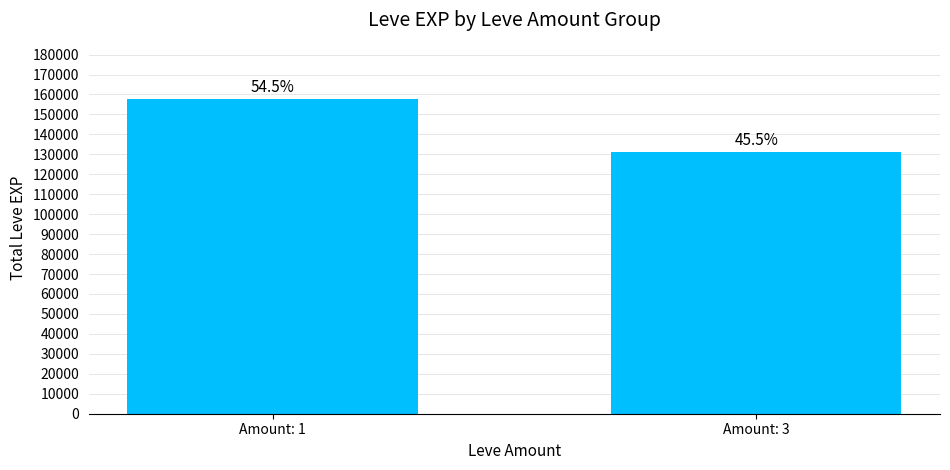

How many bars are there in total?

2